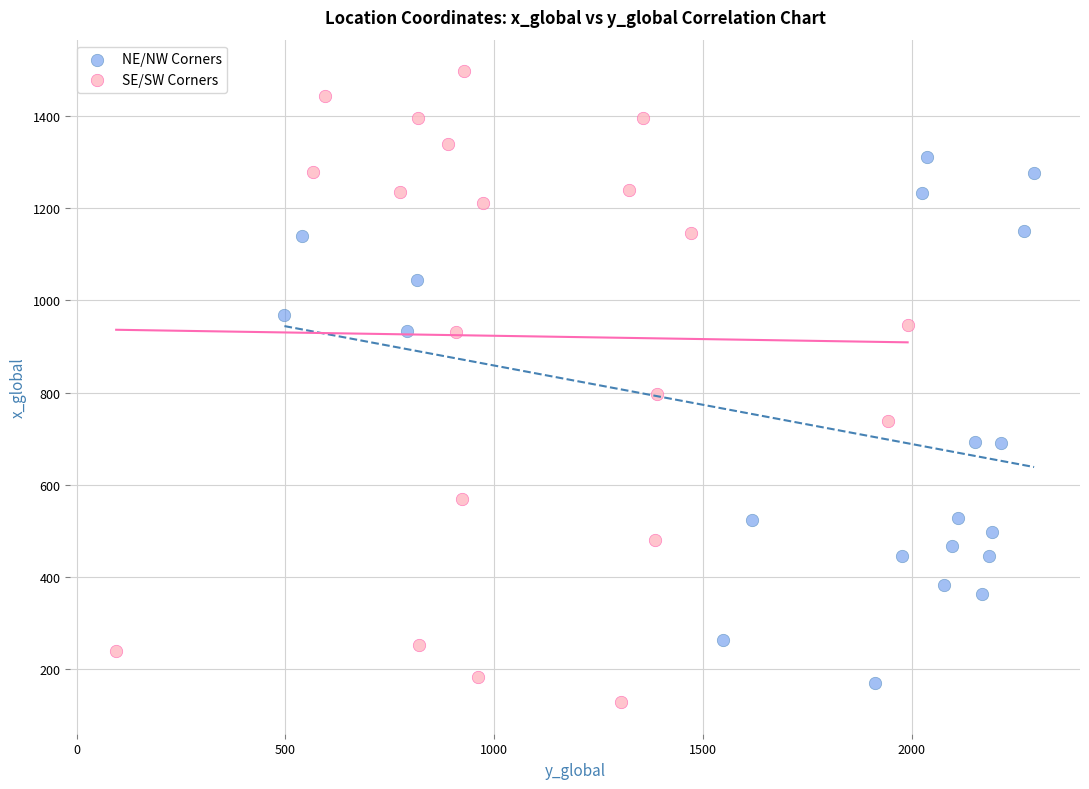

Which series has the widest spread of Y values?

SE/SW Corners